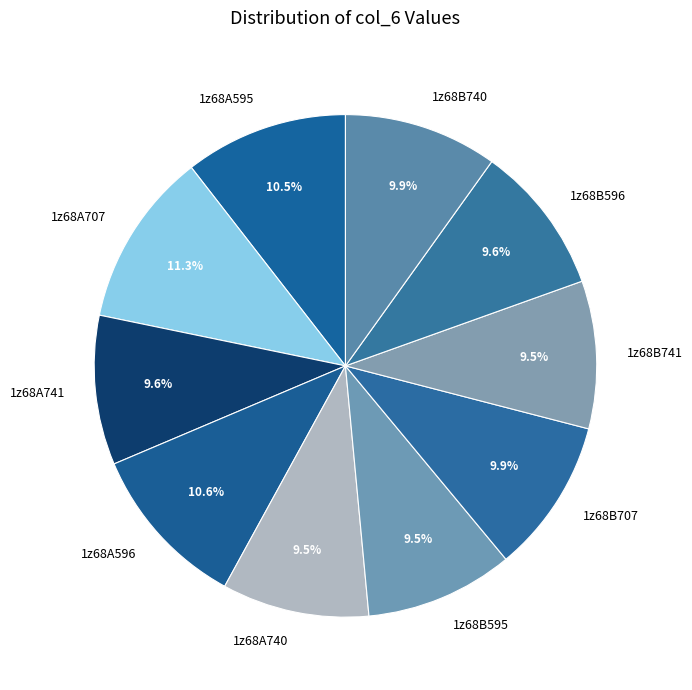

Is 1z68B595 the majority of the pie?

No